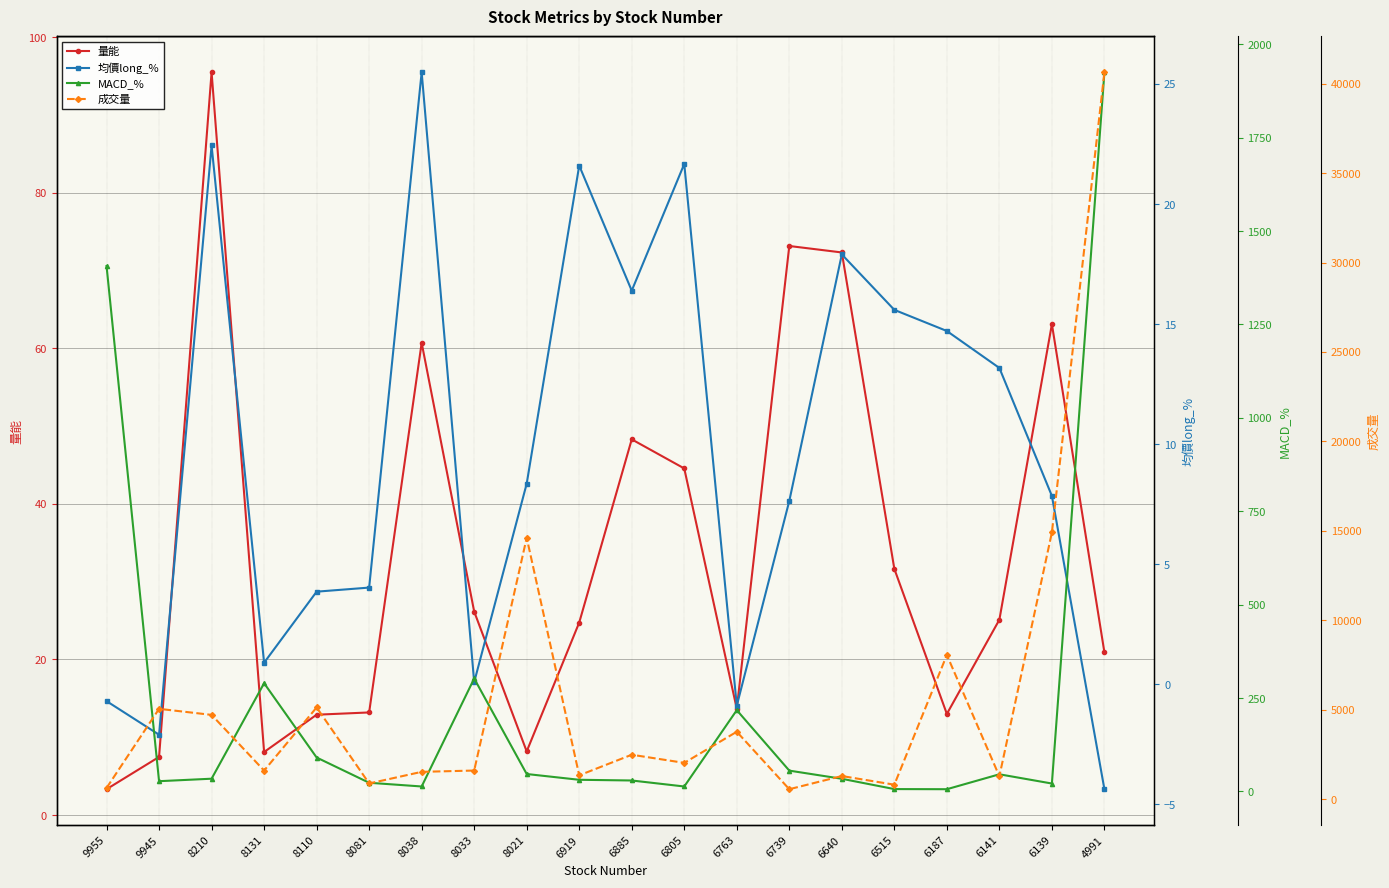

What is the greatest value displayed?

40640.0